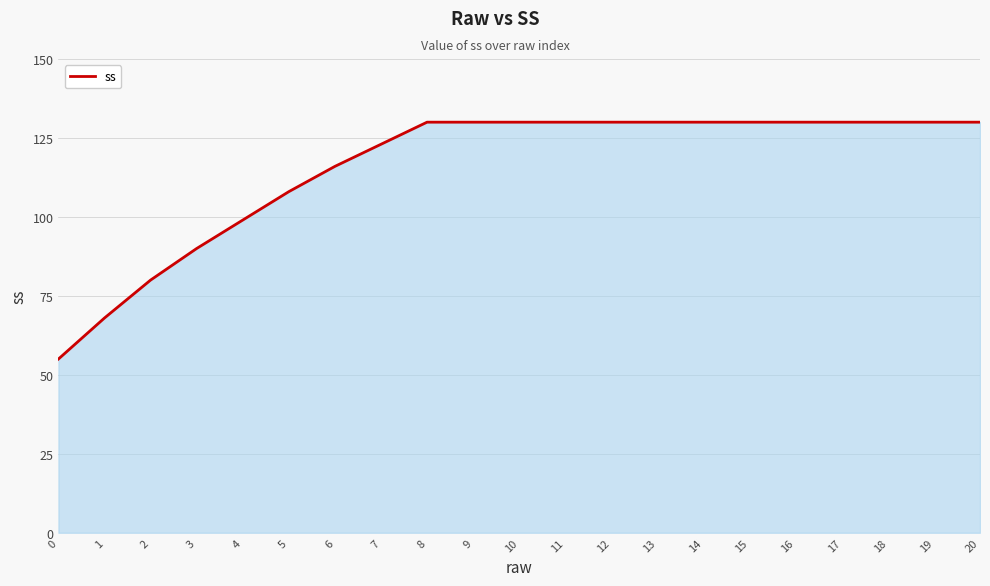

What is the difference between the maximum and minimum values?

75